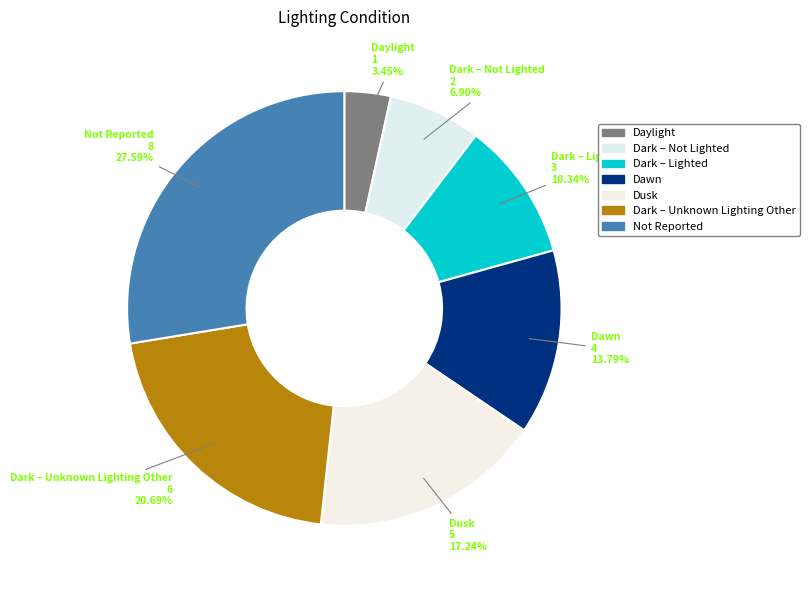

What percentage is NOT represented by Dawn?

86.2%